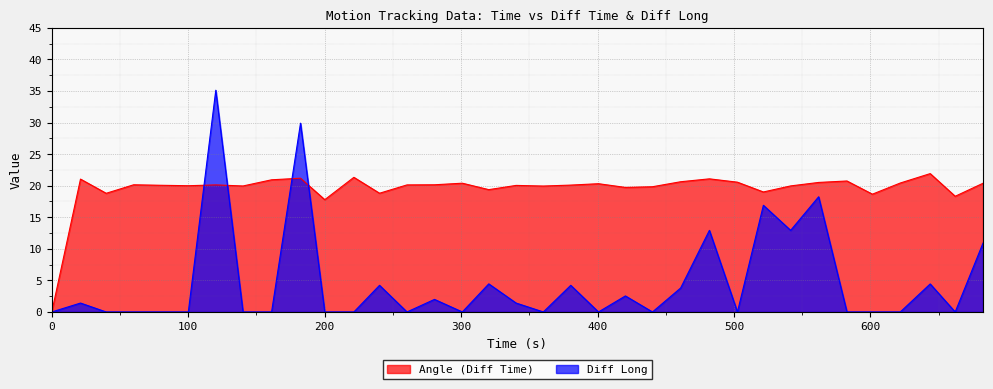

Which series has the largest total across all categories?

Angle (Diff Time)